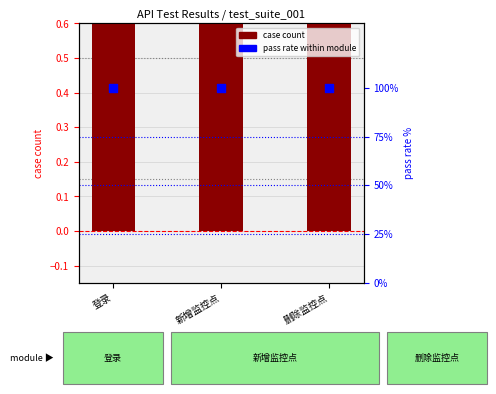

At which category is the sum across all series the highest?

新增监控点